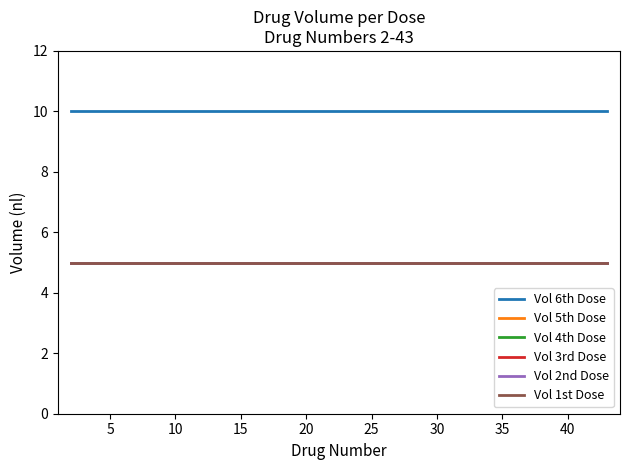

How many lines are shown in the chart?

6